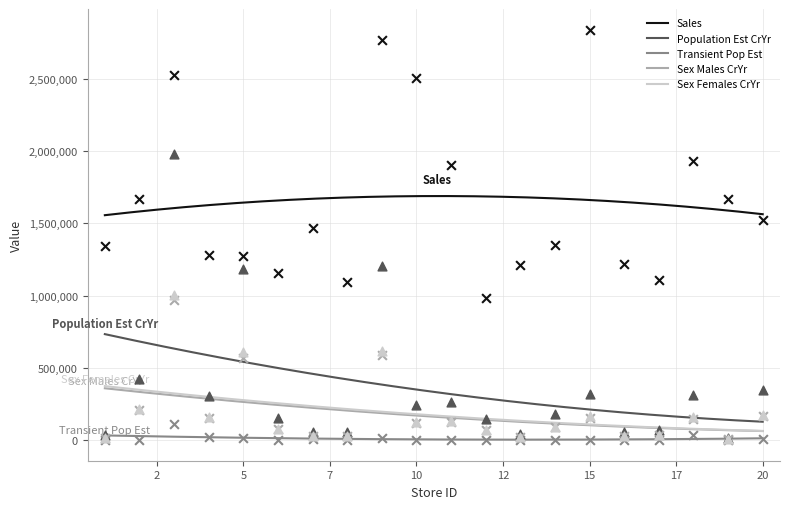

What is the total value across all series at 20?

2219888.5